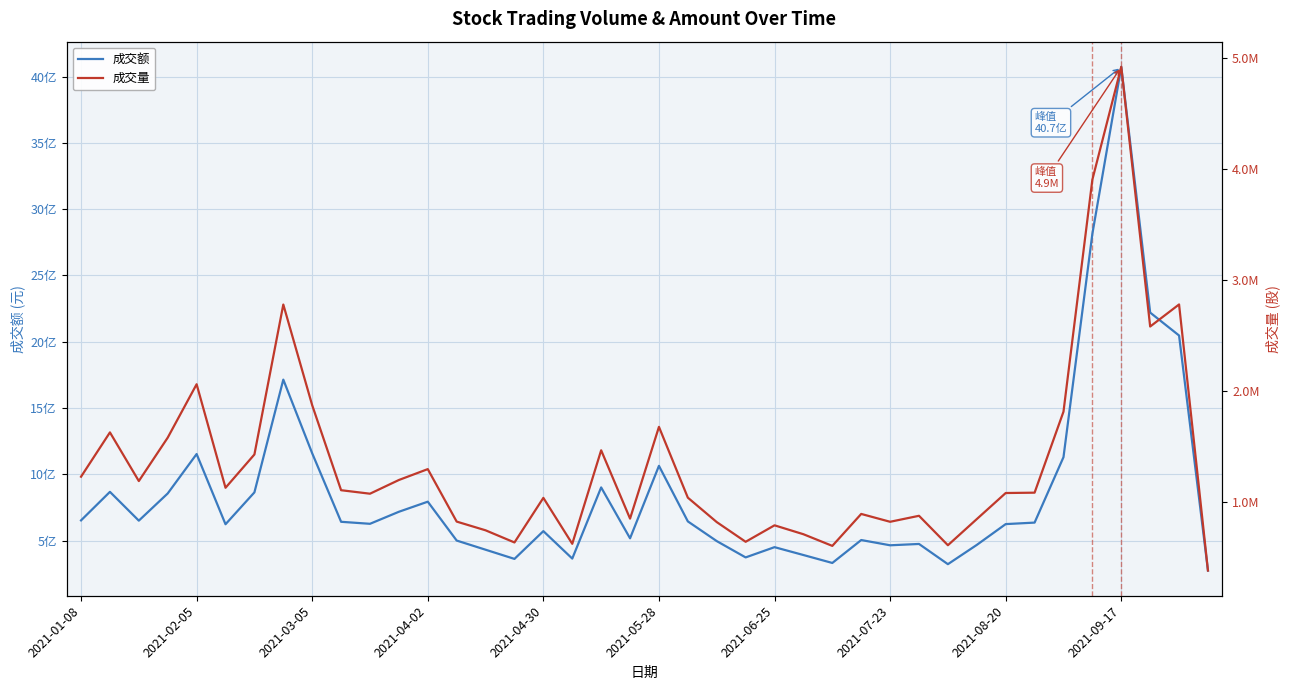

How many interior local peaks does the 成交额 series have?

11